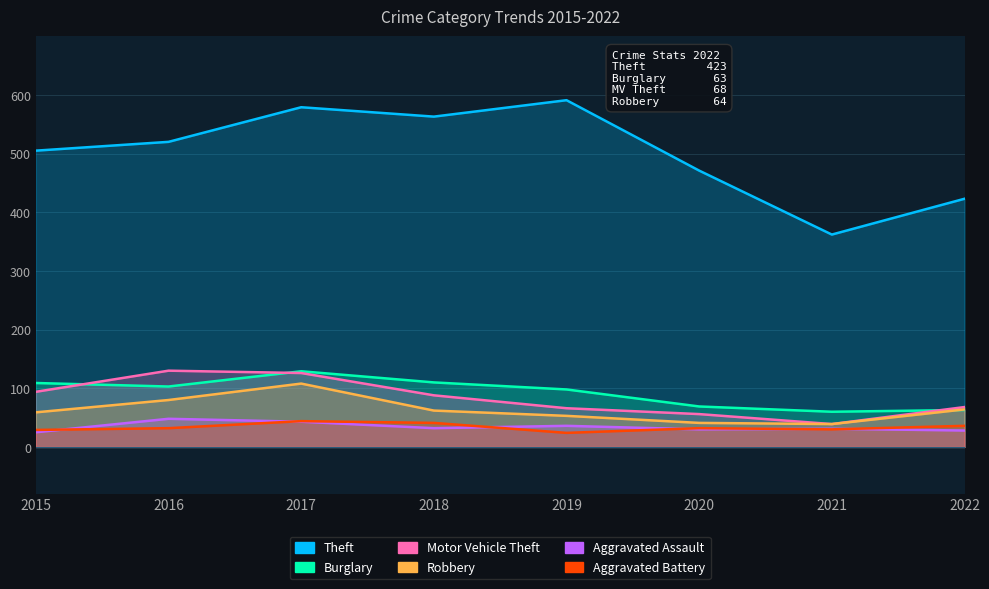

True or false: Motor Vehicle Theft and Aggravated Assault intersect in this chart.

False